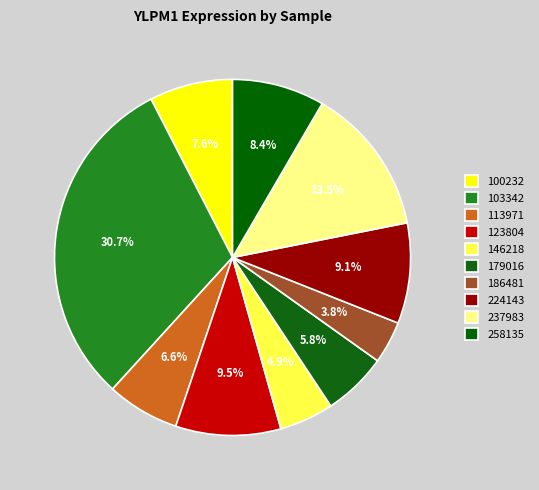

To the nearest percent, what is the difference between the largest and smallest slice percentages?

27%